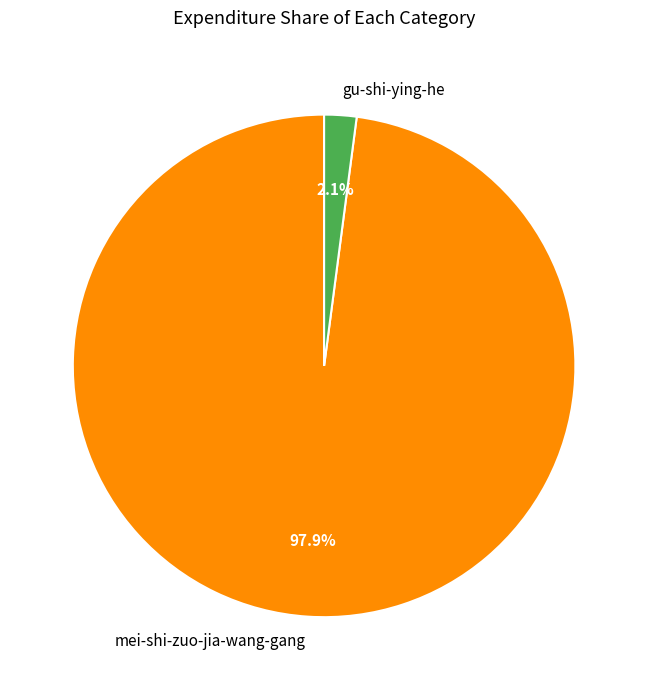

Combined, what portion of the pie is mei-shi-zuo-jia-wang-gang and gu-shi-ying-he?

100.0%